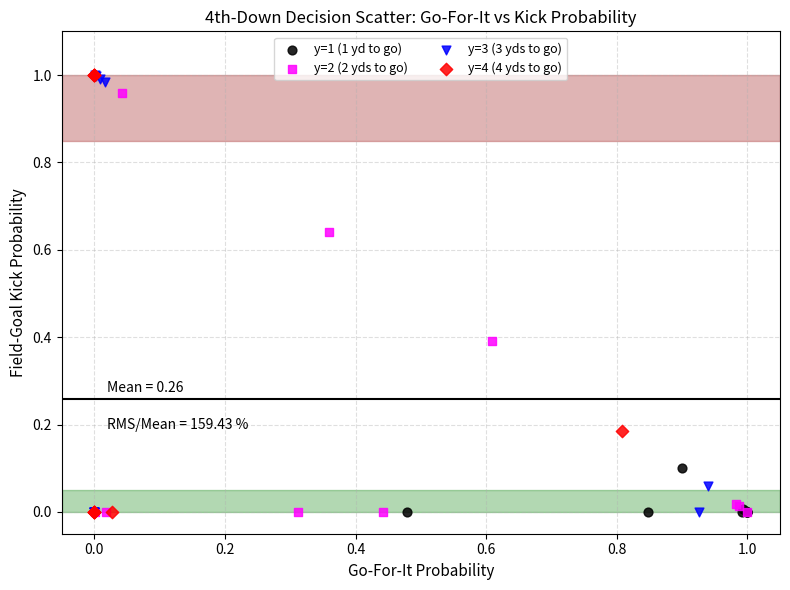

What are all the series names shown in the legend?

y=1 (1 yd to go), y=2 (2 yds to go), y=3 (3 yds to go), y=4 (4 yds to go)